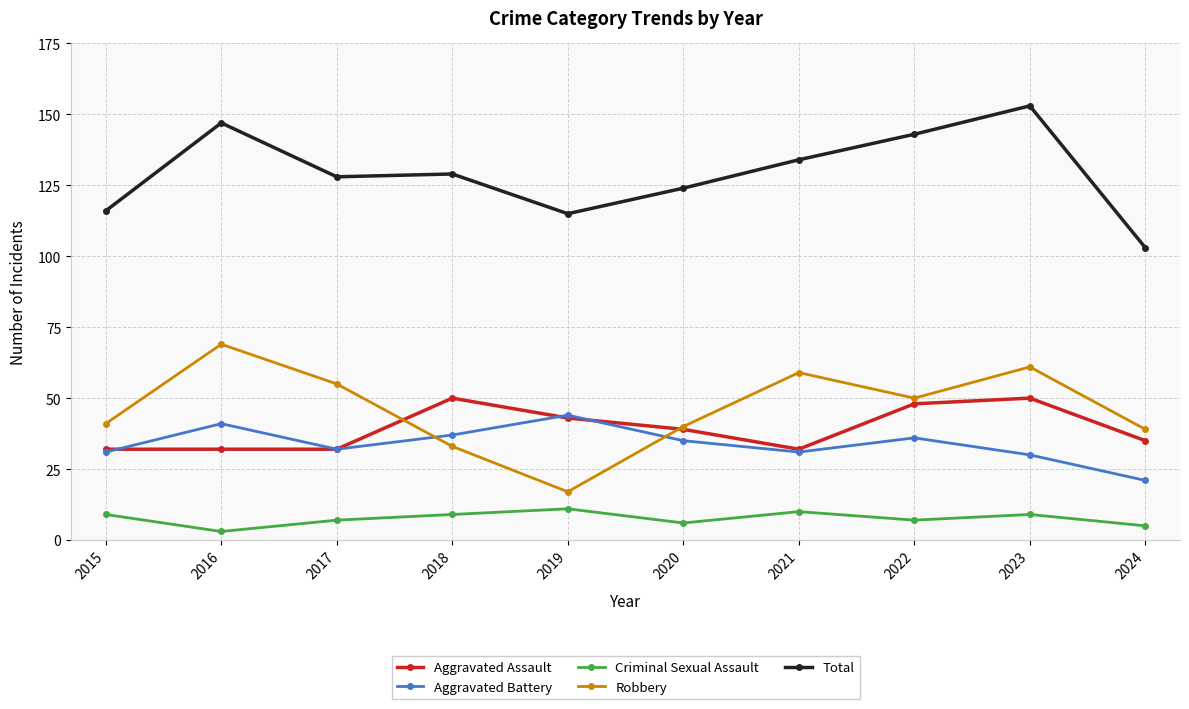

How many data points in Criminal Sexual Assault are less than 9?

5